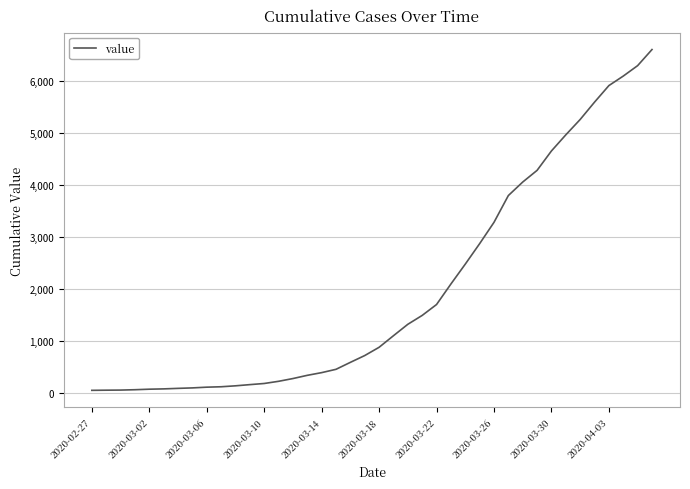

What is the greatest value displayed?

6606